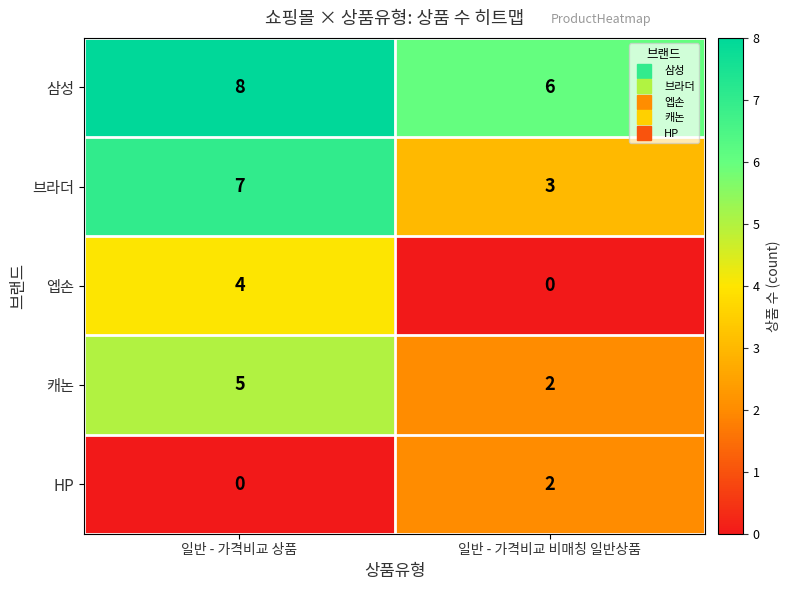

List the series in order of their overall mean, highest first.

삼성, 브라더, 캐논, 엡손, HP